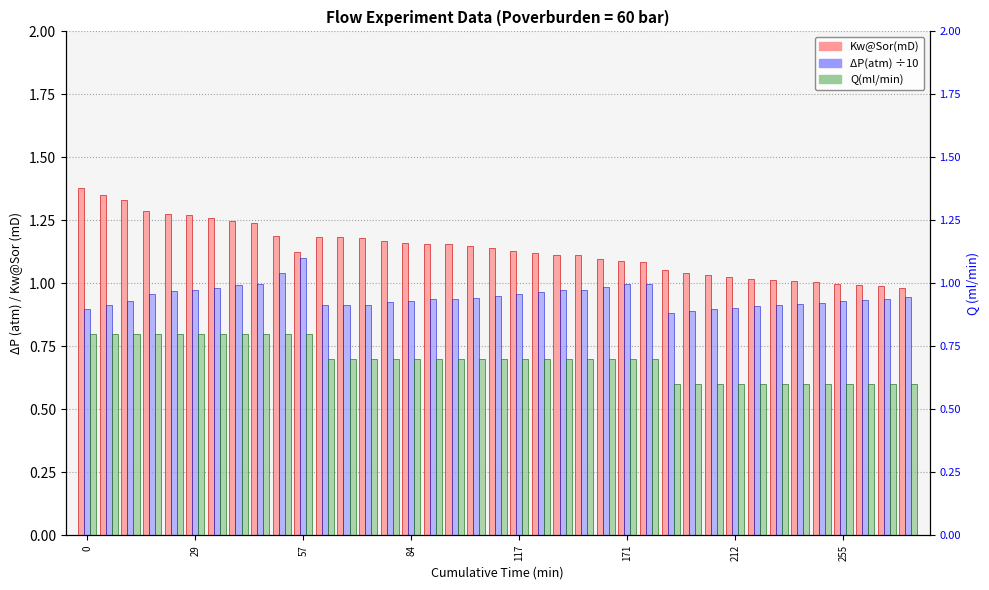

What is the difference between the maximum and minimum values in the Kw@Sor(mD) series?

0.4